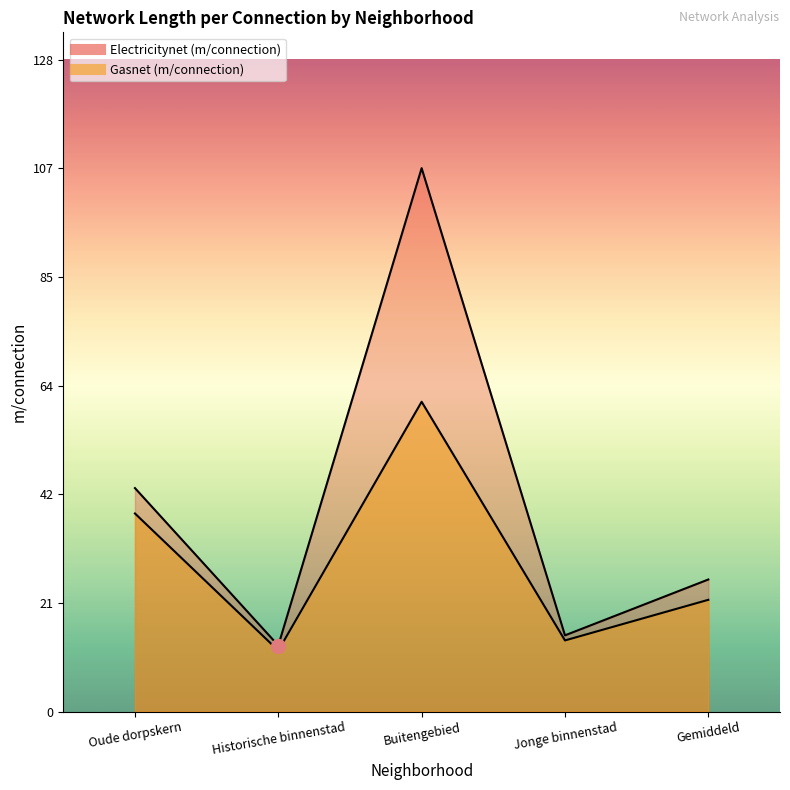

How many distinct data groups are displayed?

2